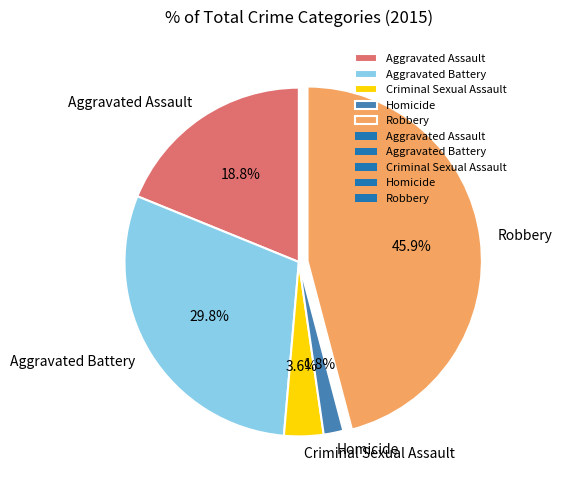

What percentage is the Robbery slice, to the nearest percent?

46%